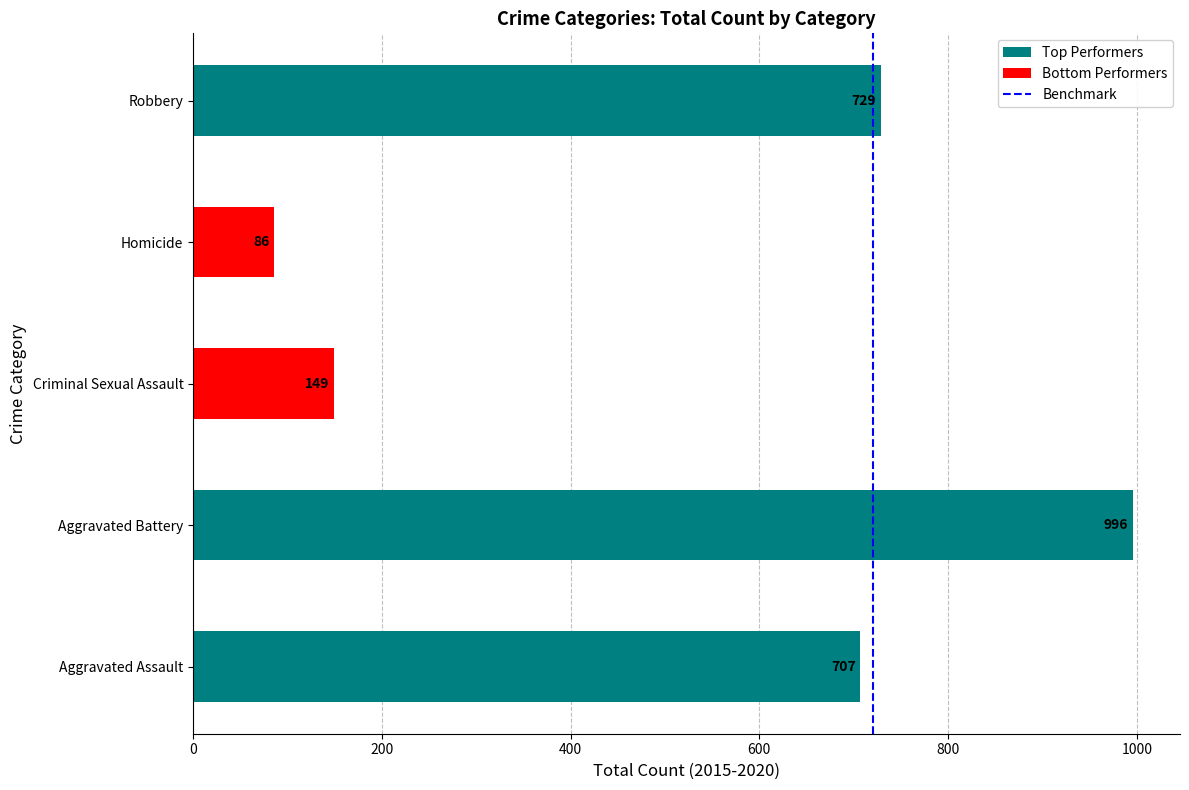

Between Aggravated Battery and Robbery, which is larger?

Aggravated Battery